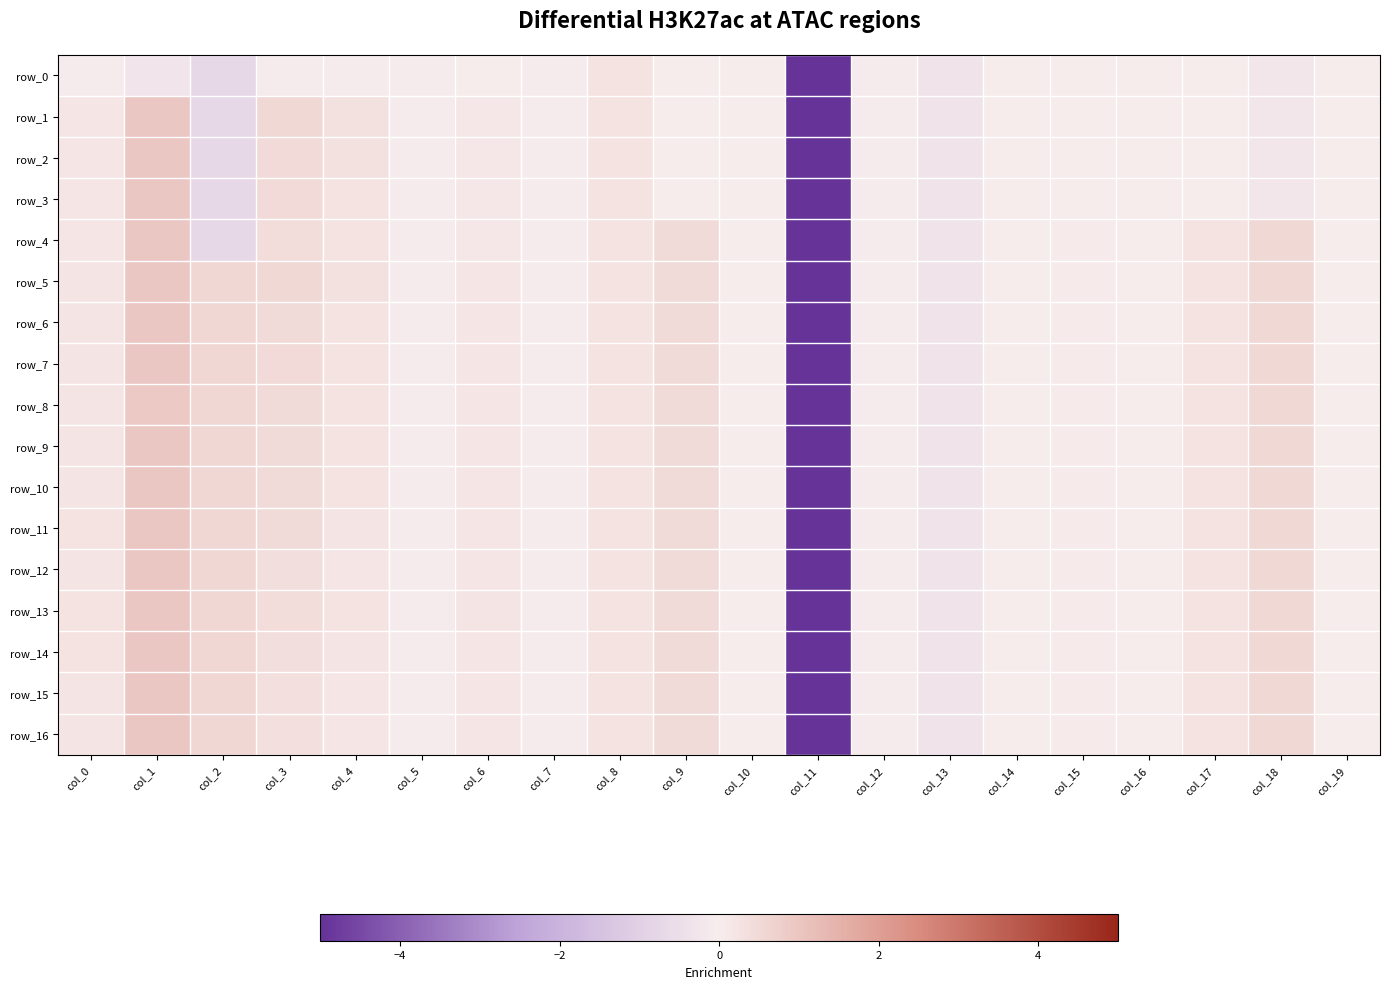

Rank the categories by row_6 value from highest to lowest.

col_1, col_2, col_18, col_9, col_3, col_17, col_4, col_8, col_0, col_6, col_15, col_19, col_10, col_14, col_16, col_5, col_7, col_12, col_13, col_11